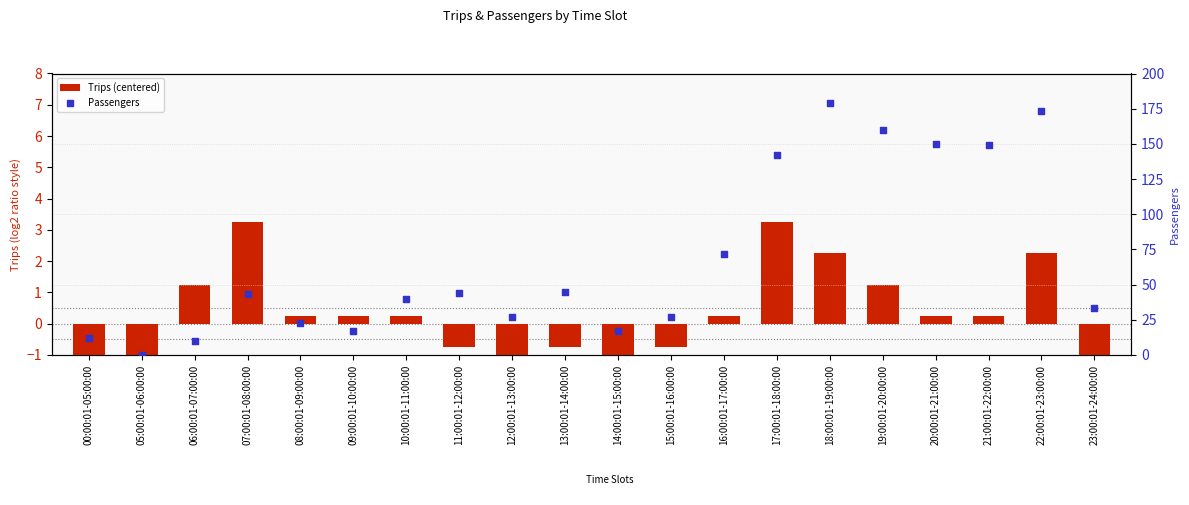

Which series has the largest total across all categories?

Passengers